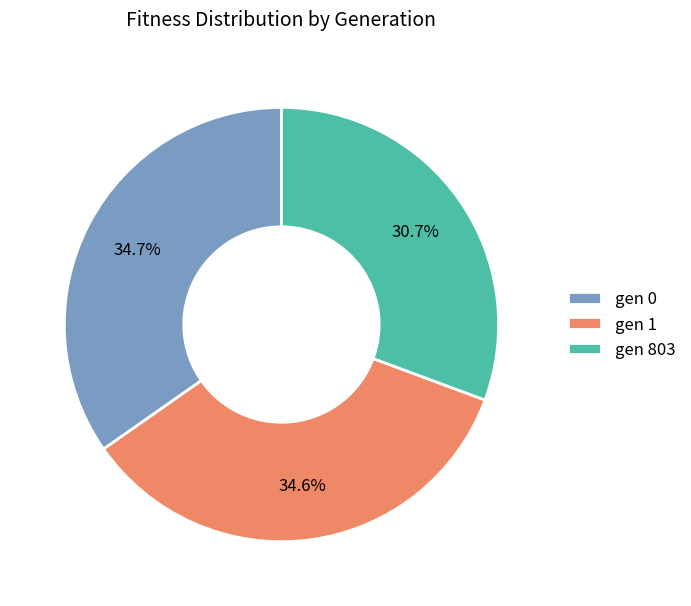

Is gen 803 the majority of the pie?

No